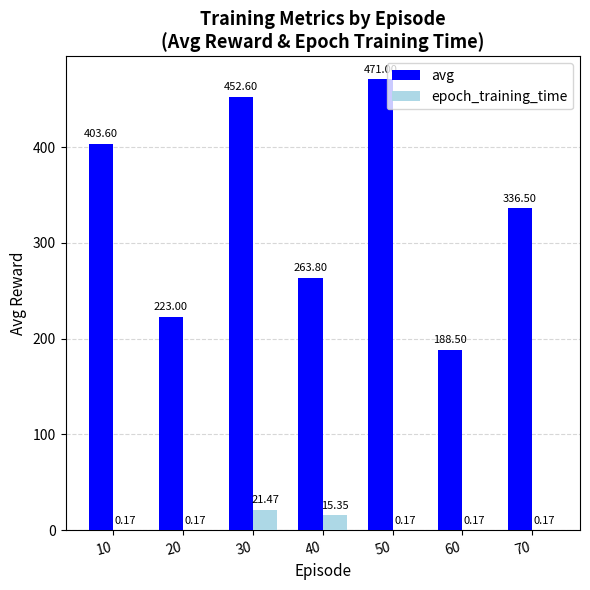

What are all the series names shown in the legend?

avg, epoch_training_time